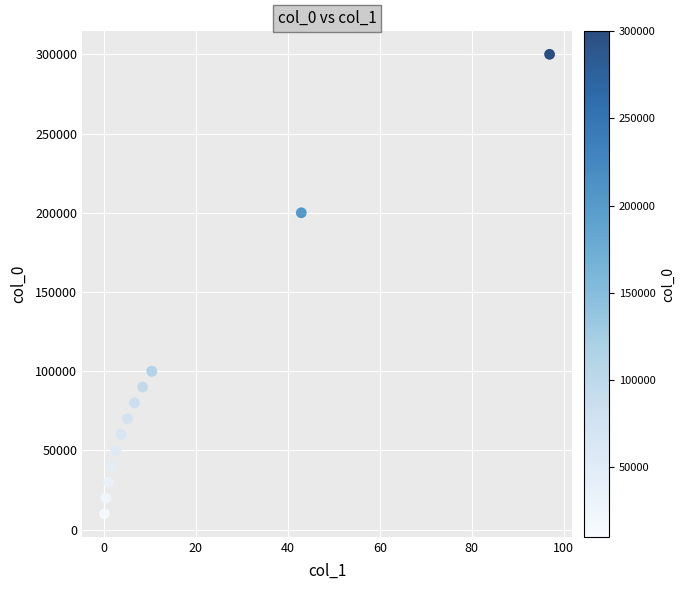

What Y value in the scatter plot is closest to 155000?

200000